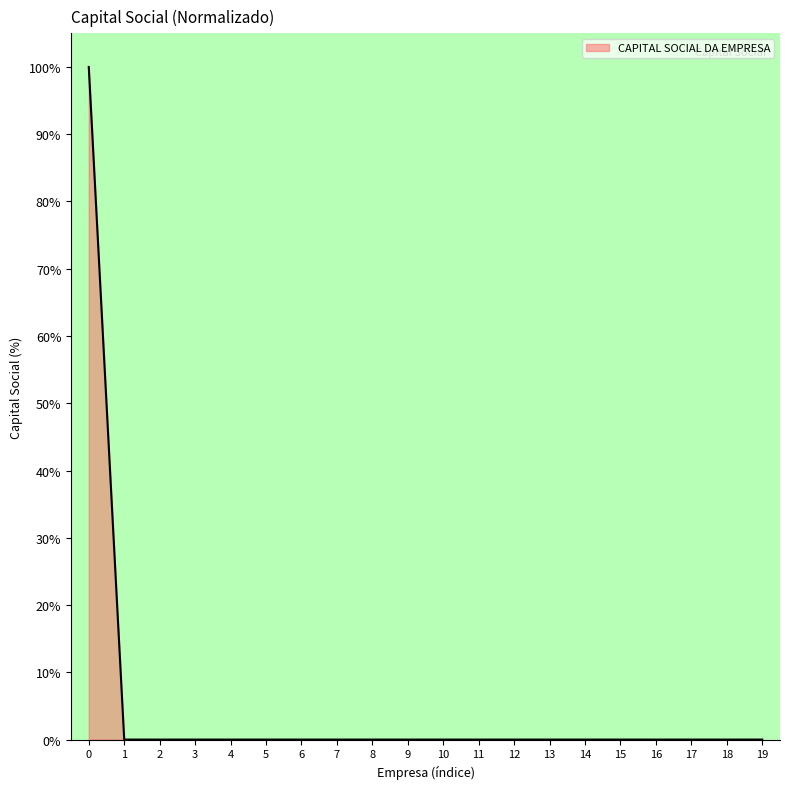

What is the maximum value shown in the chart?

100.0